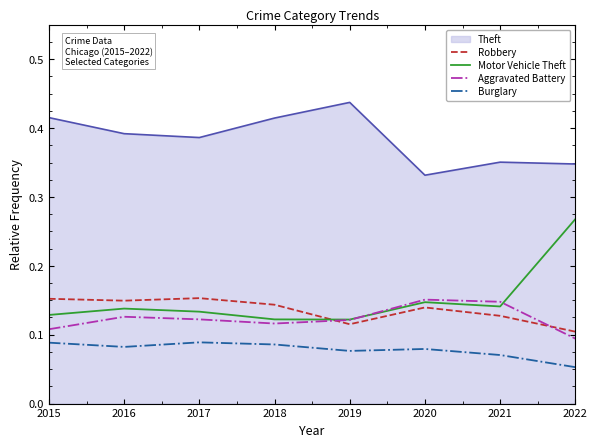

Which series has the largest range (max minus min)?

Motor Vehicle Theft